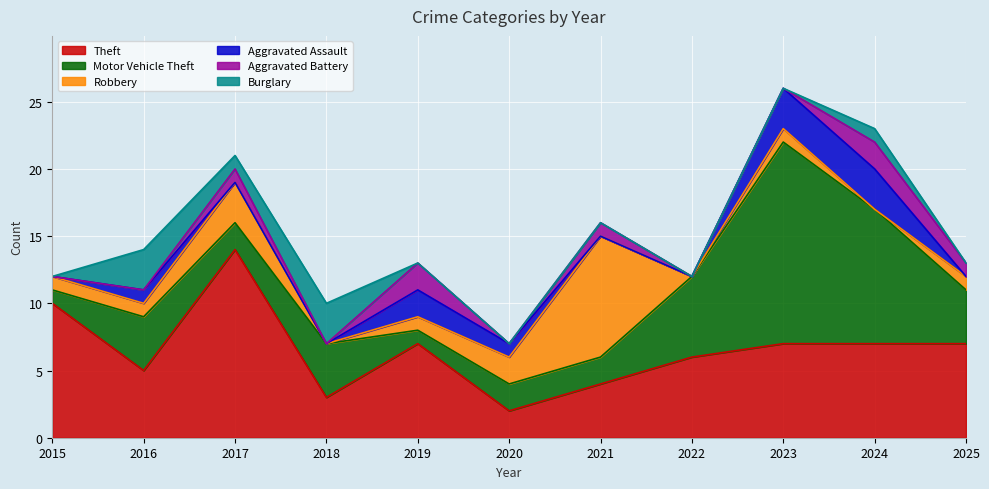

Rank the series at 2017 from lowest to highest value.

Aggravated Assault, Aggravated Battery, Burglary, Motor Vehicle Theft, Robbery, Theft